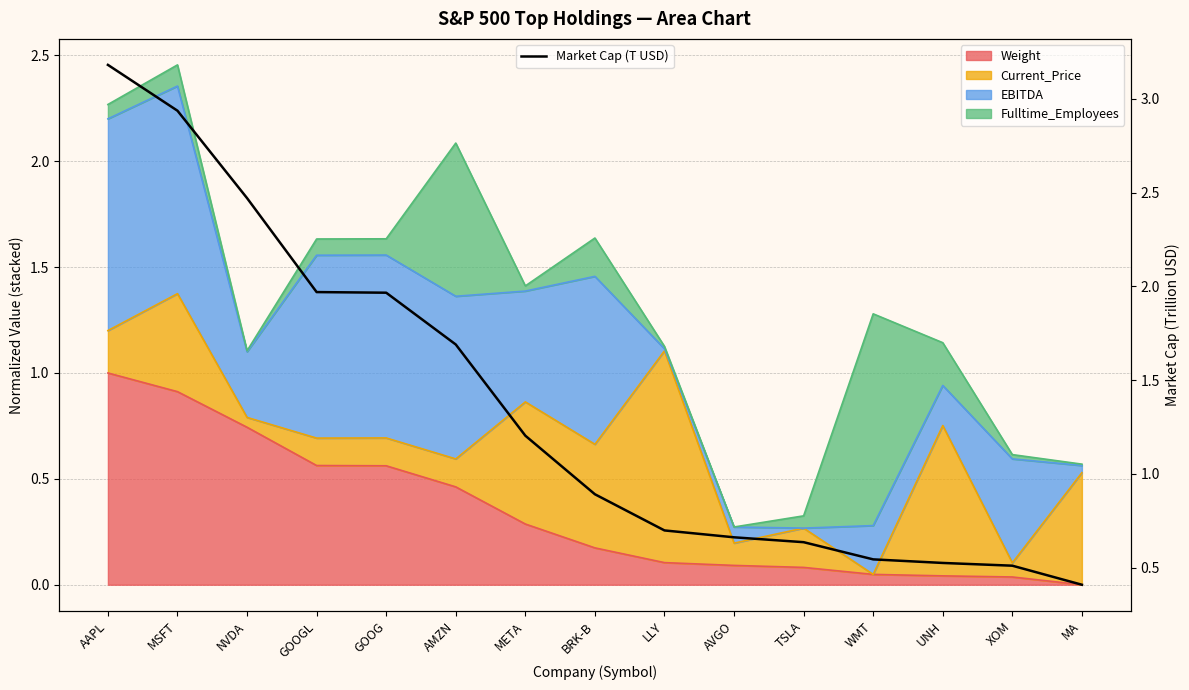

The chart shows a value of 2.1 at META. True or false?

False